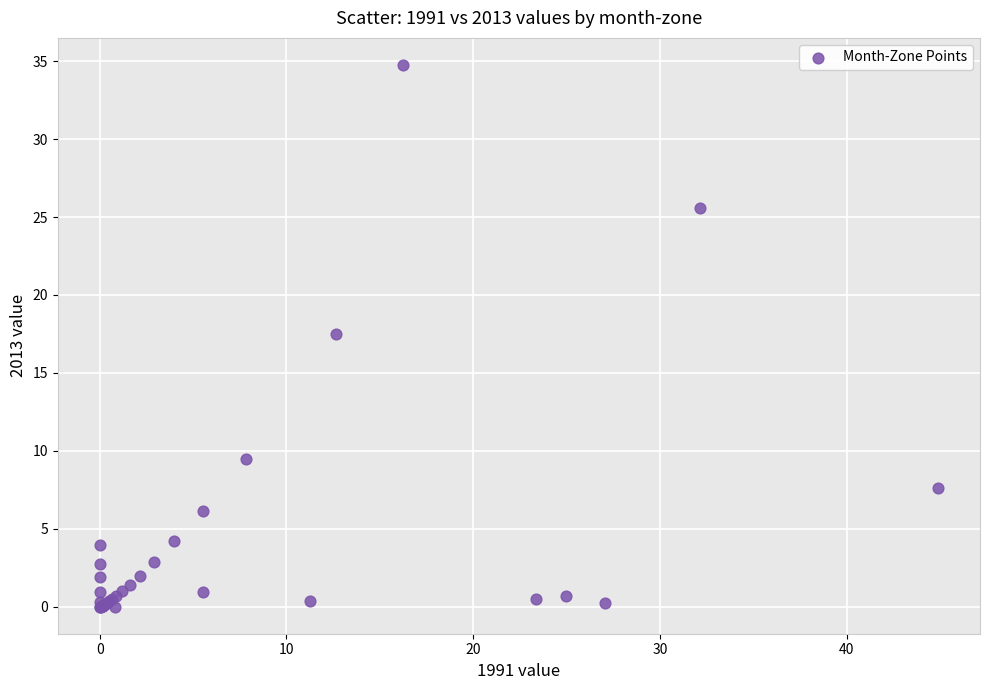

What Y value in the scatter plot is closest to 17?

17.5